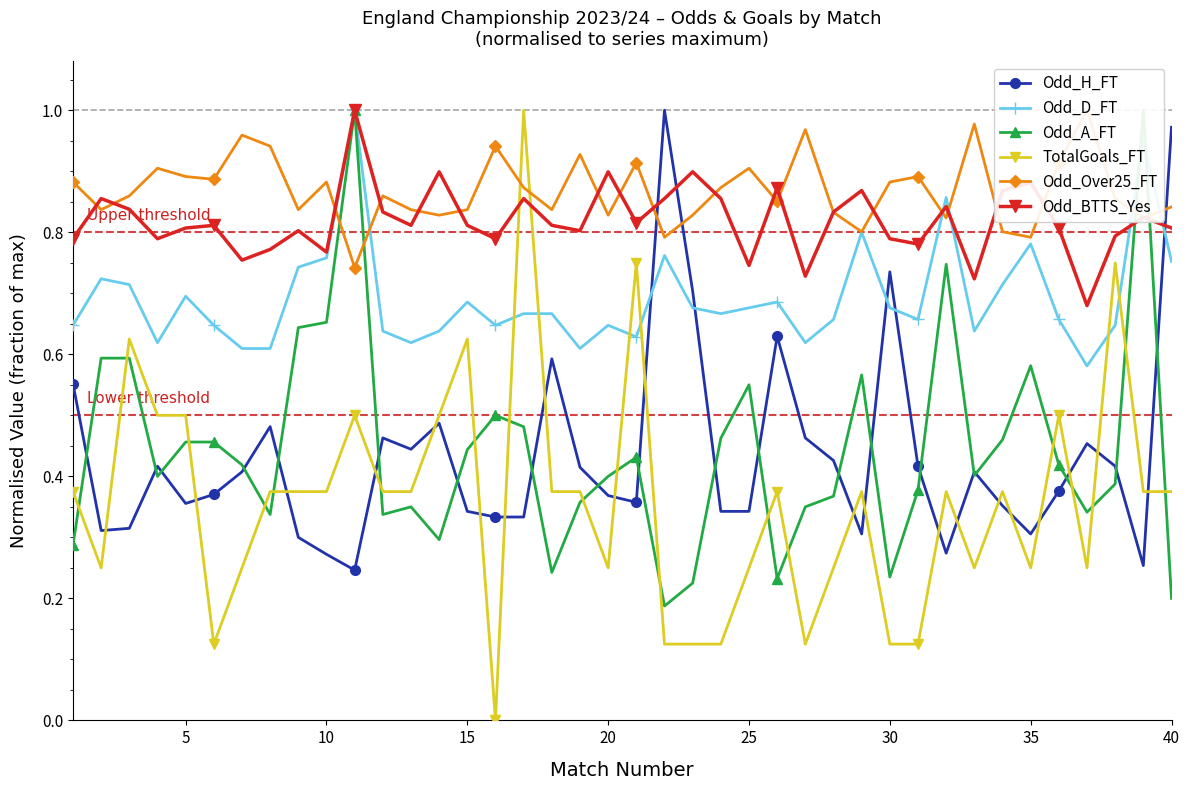

What are all the series names shown in the legend?

Odd_H_FT, Odd_D_FT, Odd_A_FT, TotalGoals_FT, Odd_Over25_FT, Odd_BTTS_Yes